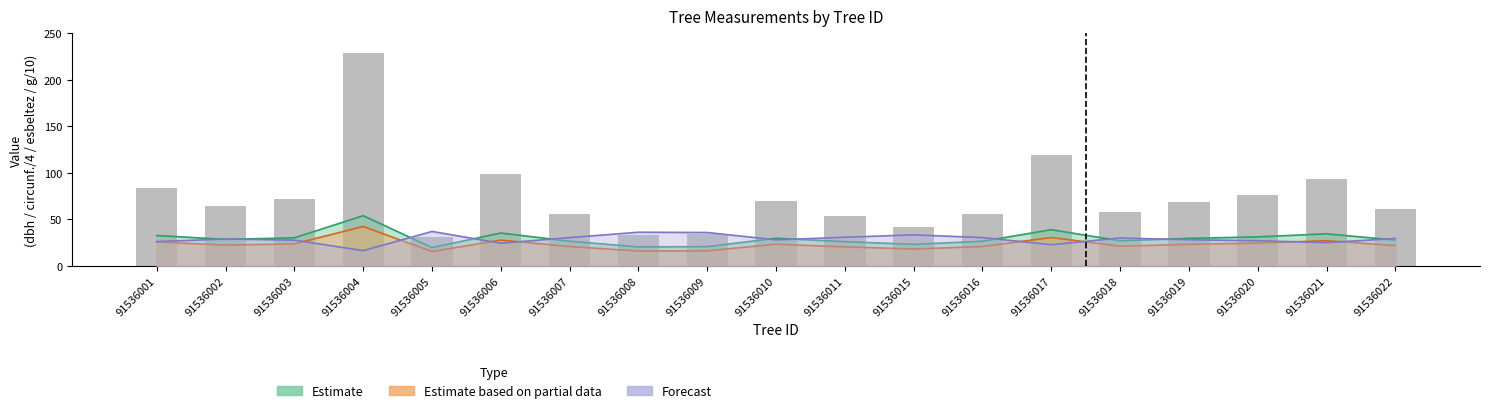

What is the value of the 3rd bar from the left?

71.9